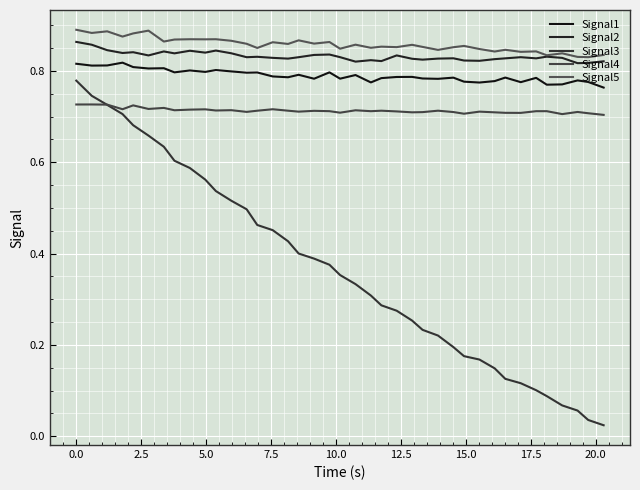

Rank the series by their maximum value, from highest to lowest.

Signal5, Signal2, Signal1, Signal3, Signal4